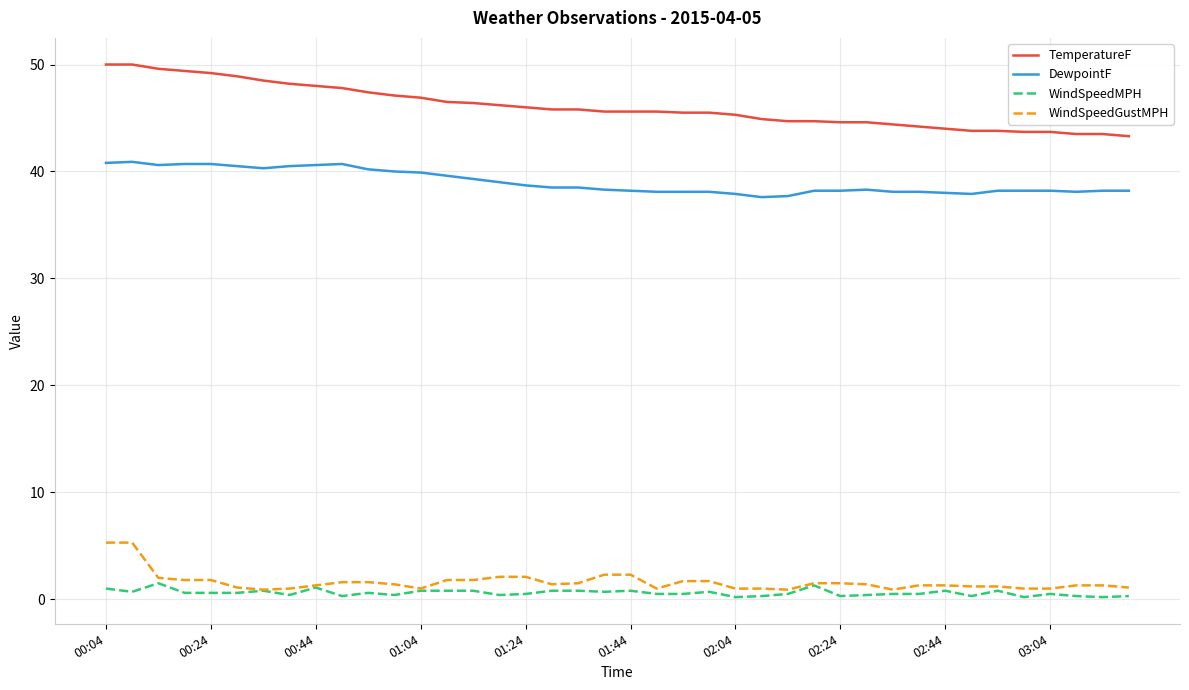

Which series has the widest spread of values?

TemperatureF